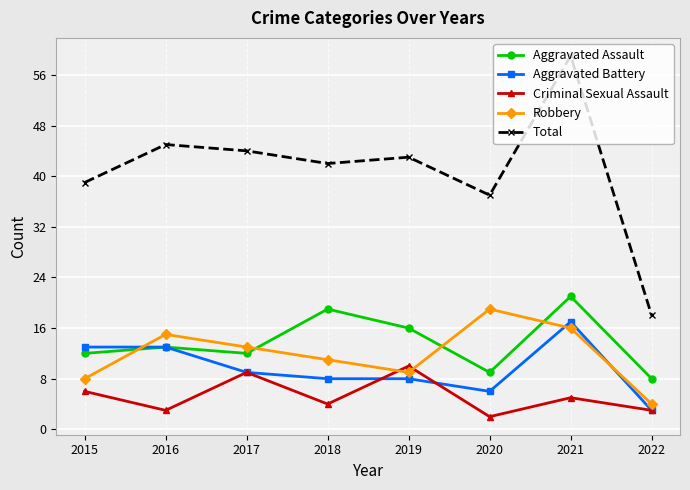

How many interior local peaks does the Total series have?

3